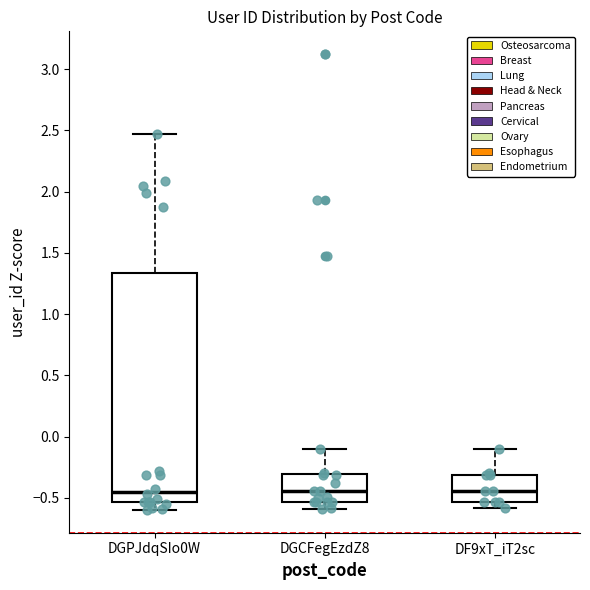

Reading left to right, read every box against the y-axis: the position of its median line, the range the box covers, and the ends of its whiskers. The values are not printed on the chart, so give them approximately, as read against the axis.

DGPJdqSIo0W: median -0.45, box -0.55 to 1.35, whiskers -0.60 to 2.45
DGCFegEzdZ8: median -0.45, box -0.55 to -0.30, whiskers -0.60 to -0.10
DF9xT_iT2sc: median -0.45, box -0.55 to -0.30, whiskers -0.60 to -0.10